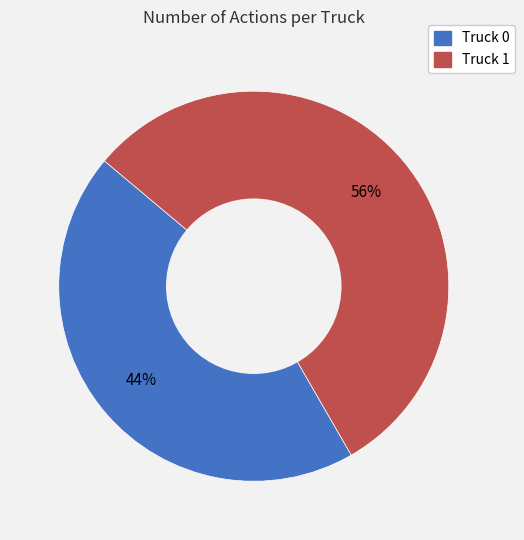

Is it true that Truck 0 is 53% of the pie?

False